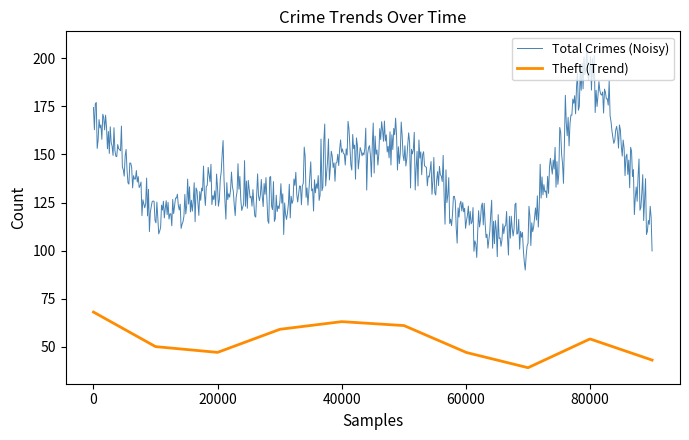

What is the smallest value displayed?

39.0